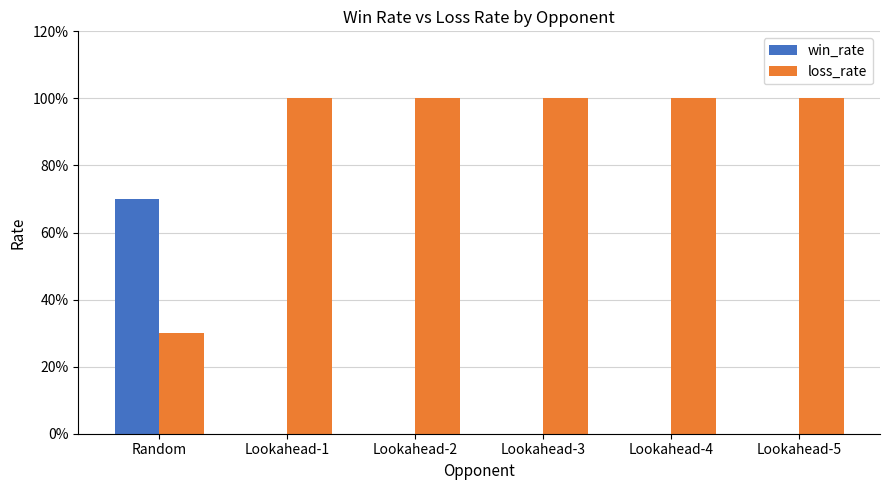

Which series has the largest total across all categories?

loss_rate